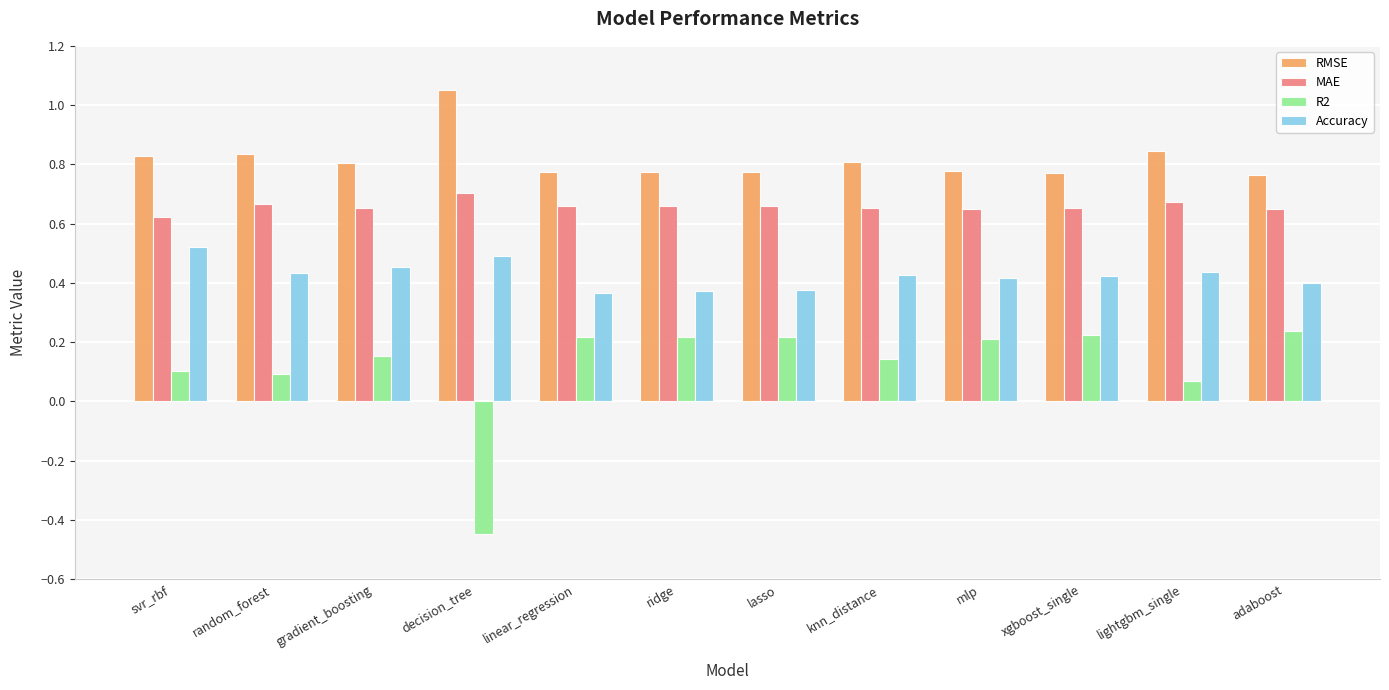

Which series has the widest spread of values?

R2